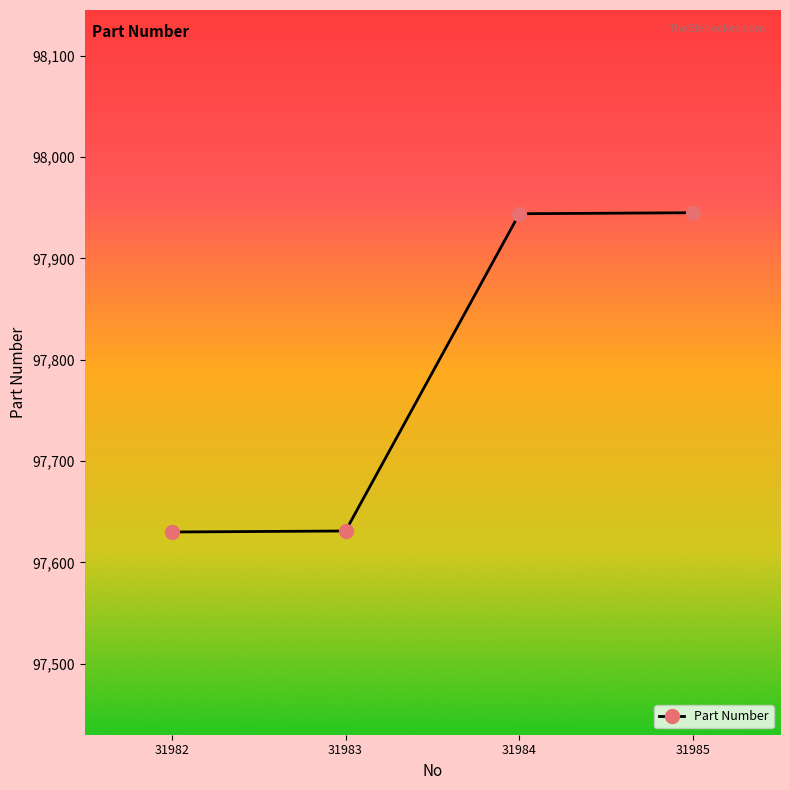

What is the sum of all values?

391150